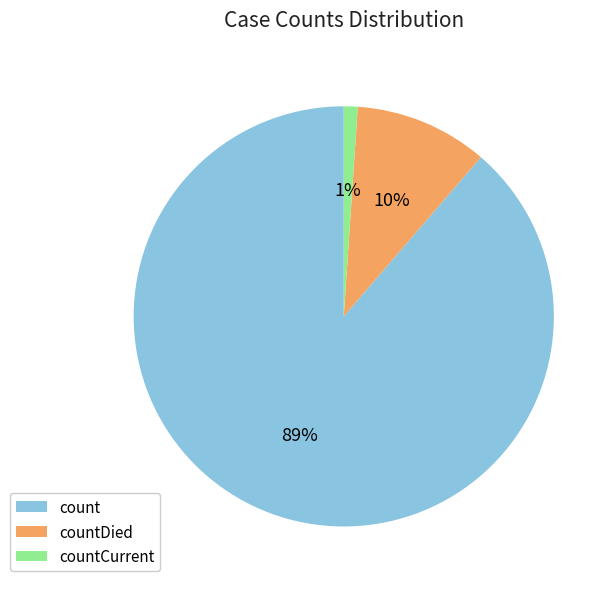

Is there a majority slice in this chart?

Yes